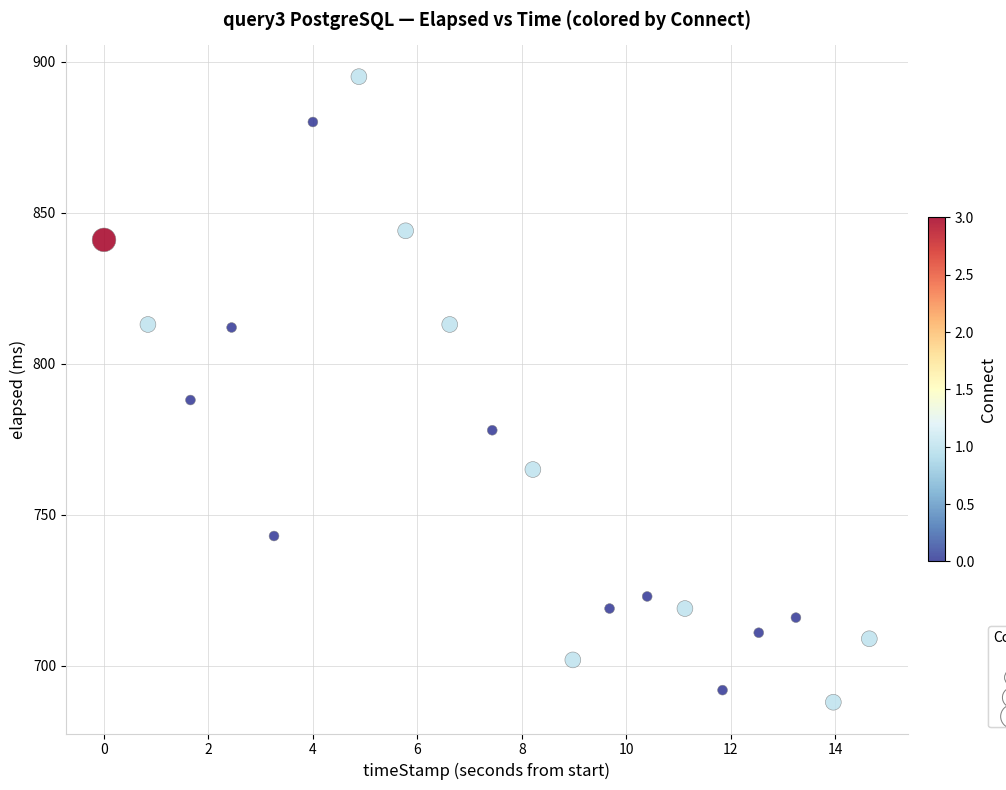

What is the range of Y values (max minus min)?

207